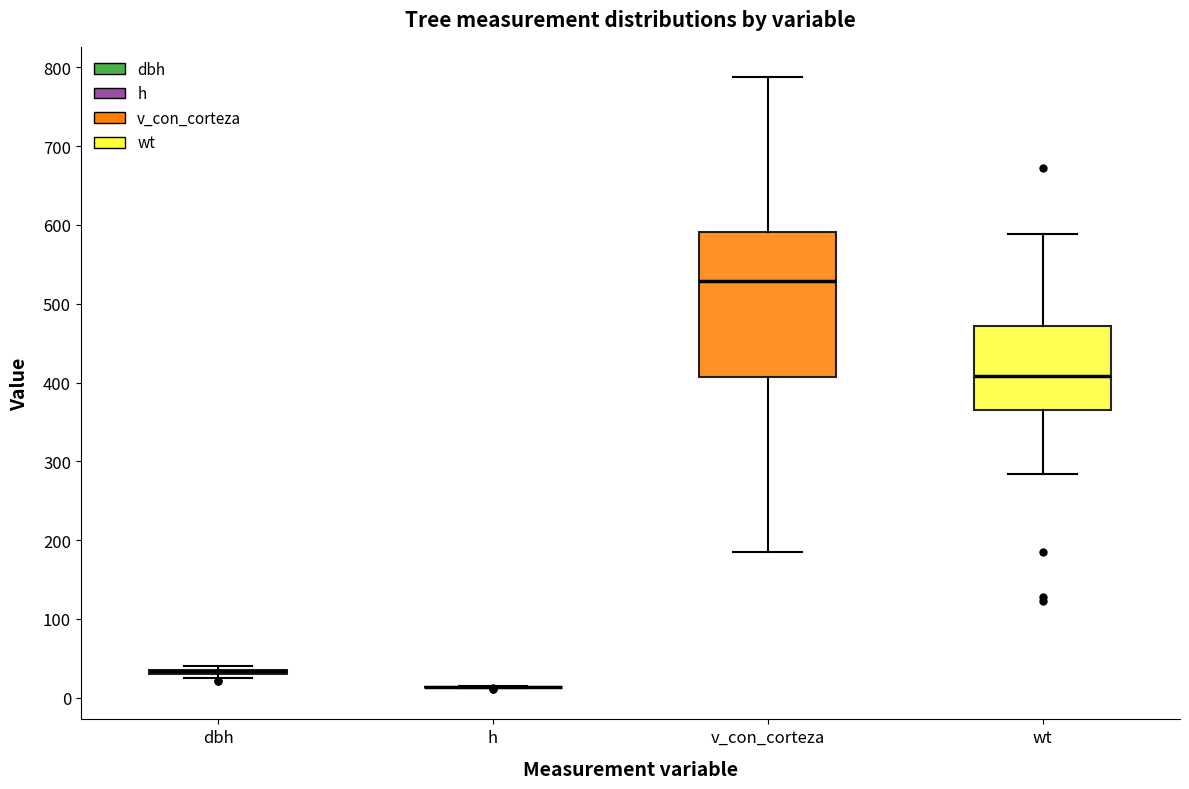

Reading left to right, read every box against the y-axis: the position of its median line, the range the box covers, and the ends of its whiskers. The values are not printed on the chart, so give them approximately, as read against the axis.

dbh: box collapsed to a line at 30, whiskers 20 to 40
h: box collapsed to a line at 10, whiskers 10 to 10
v_con_corteza: median 530, box 410 to 590, whiskers 190 to 790
wt: median 410, box 370 to 470, whiskers 280 to 590